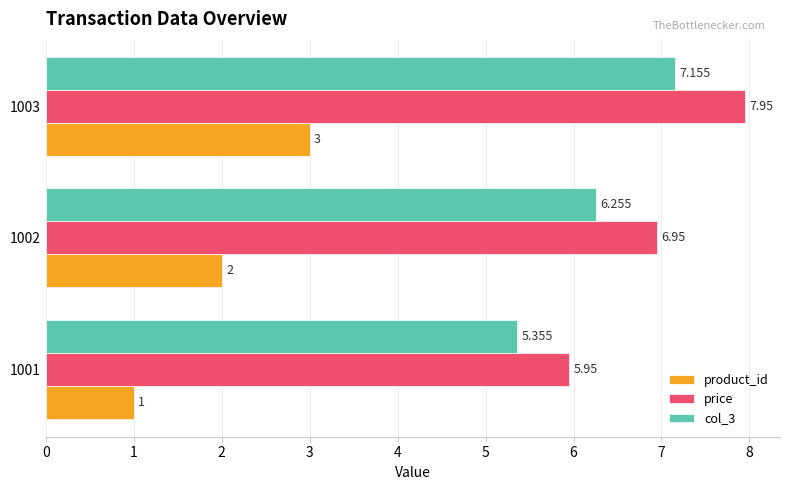

What is the difference between the second highest and minimum values in the price series?

1.0